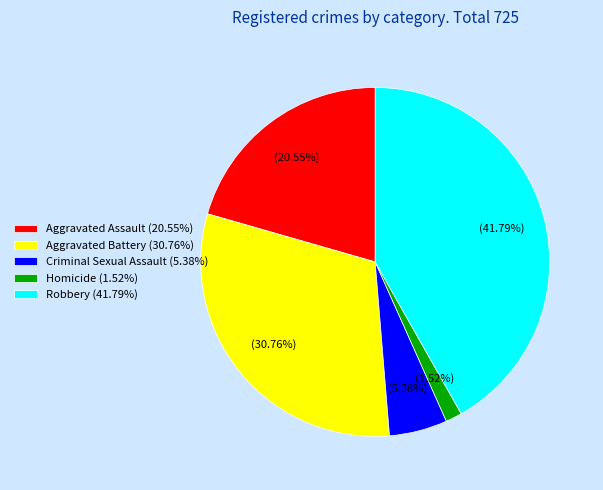

Which slice is the smallest?

Homicide